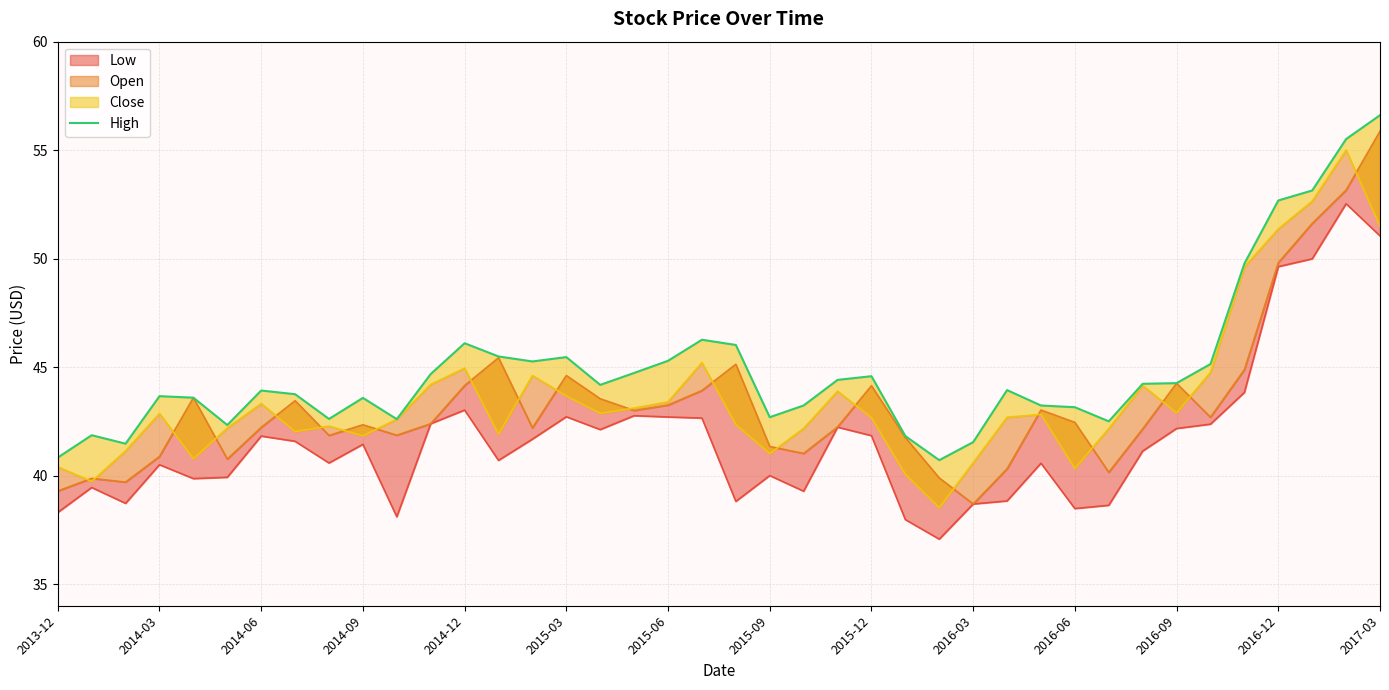

Reading left to right, list all the values displayed in this chart.

40.8	41.9	41.5	43.7	43.6	42.3	43.9	43.8	42.6	43.6	42.6	44.7	46.1	45.5	45.3	45.5	44.2	44.7	45.3	46.3	46.0	42.7	43.2	44.4	44.6	41.8	40.7	41.5	43.9	43.2	43.2	42.5	44.2	44.3	45.1	49.8	52.7	53.1	55.5	56.6